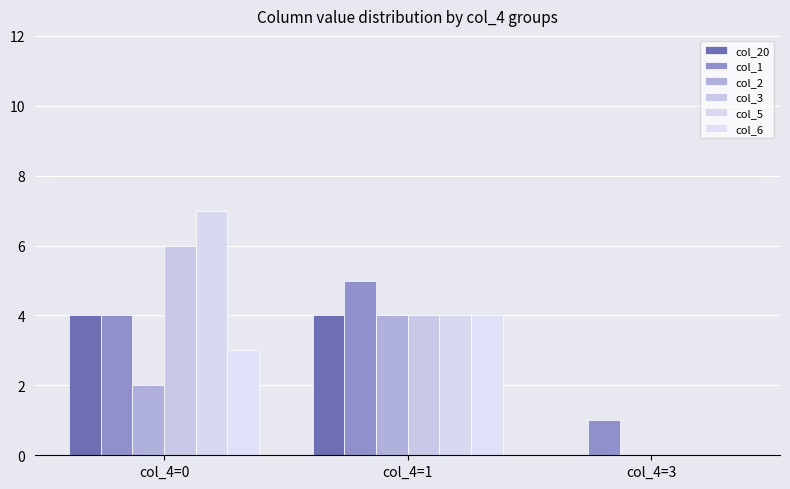

Are the bars grouped side by side (vs. stacked)?

Yes